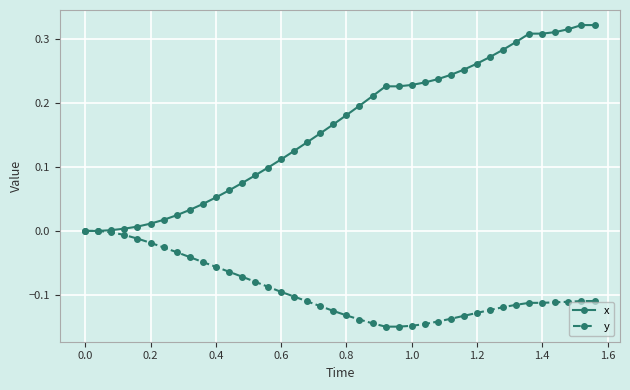

How many data points does each series have?

40